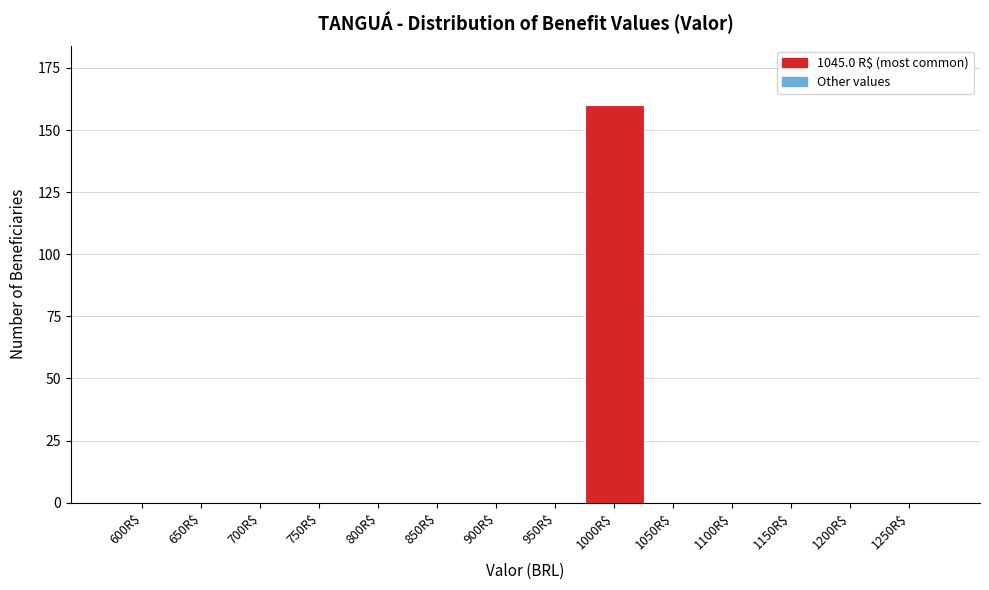

True or false: the data shows 0 at 650R$.

True